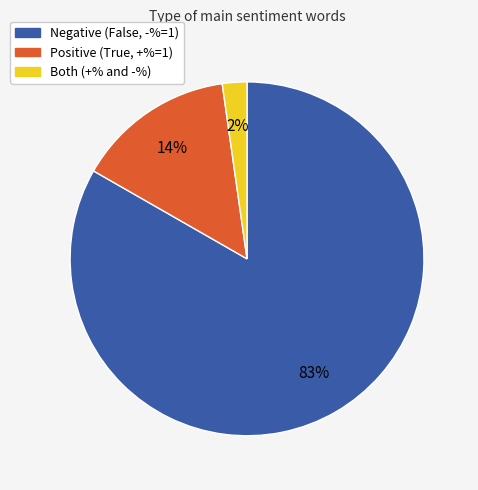

To the nearest percent, what is the average slice percentage?

33%